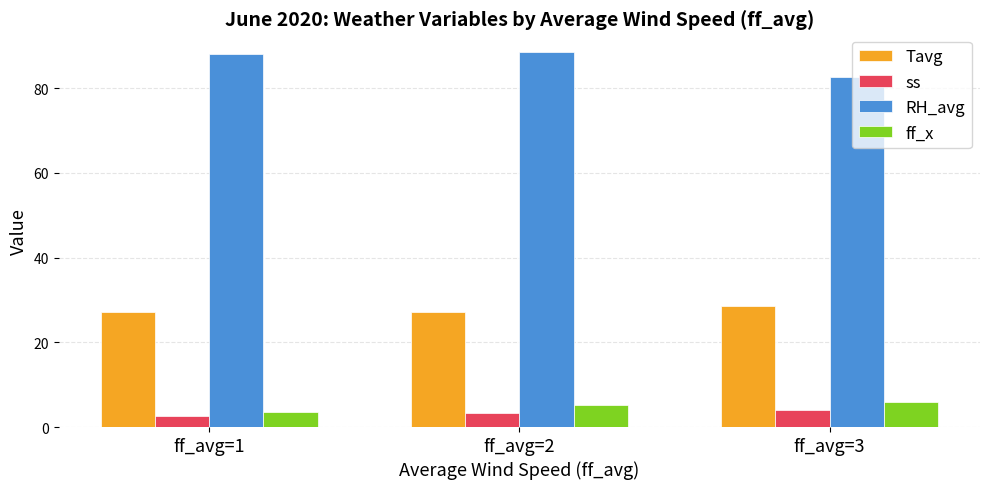

What value does the Tavg series have at ff_avg=3?

28.6